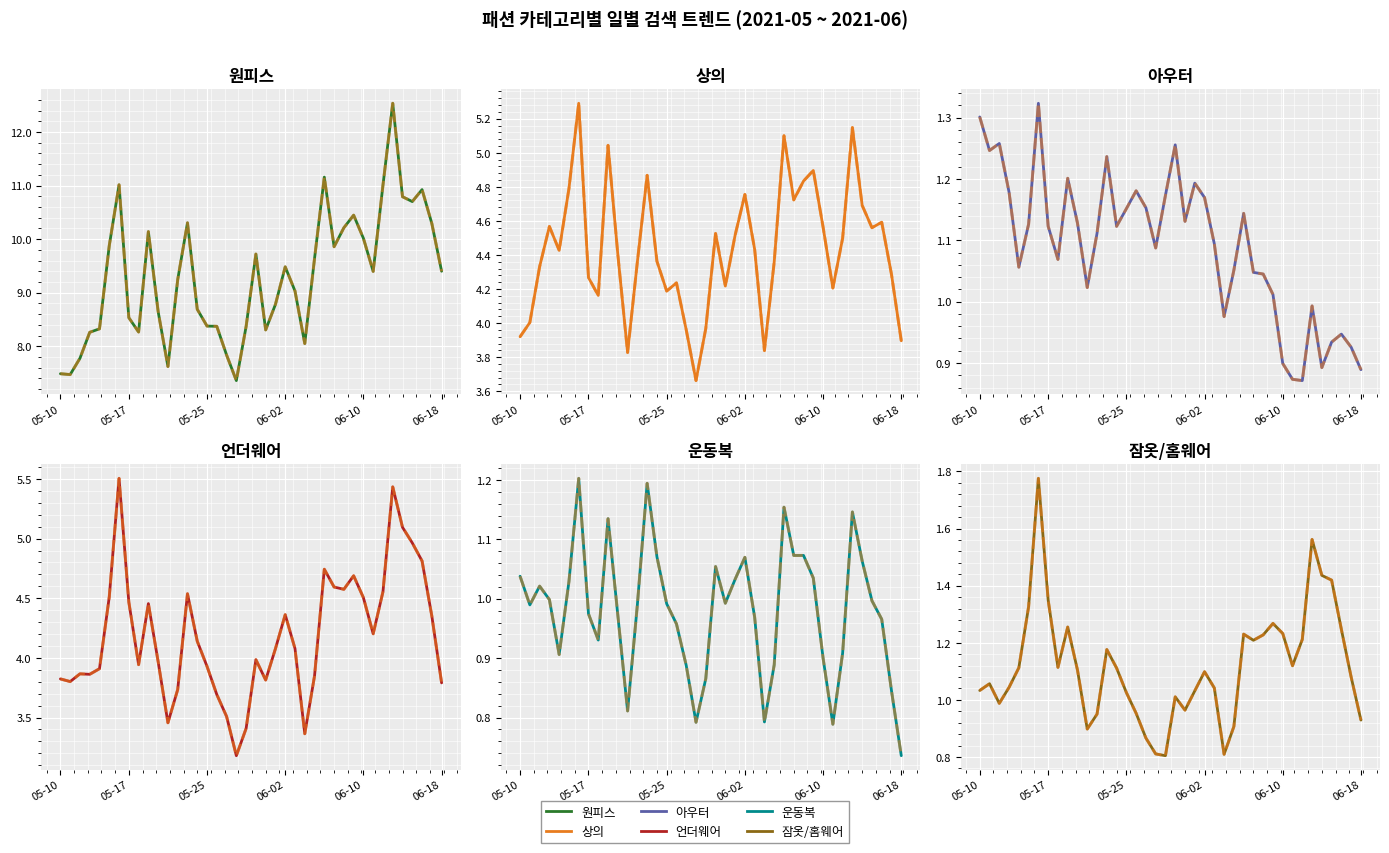

True or false: 잠옷/홈웨어 and 언더웨어 cross at least once.

False